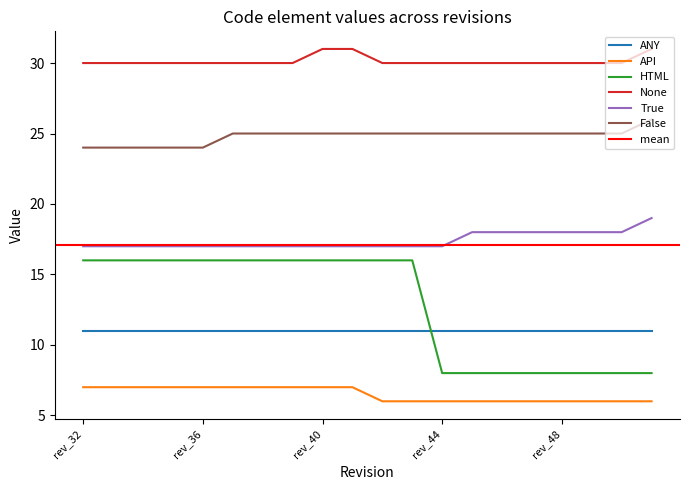

What is the lowest value of the False series?

24